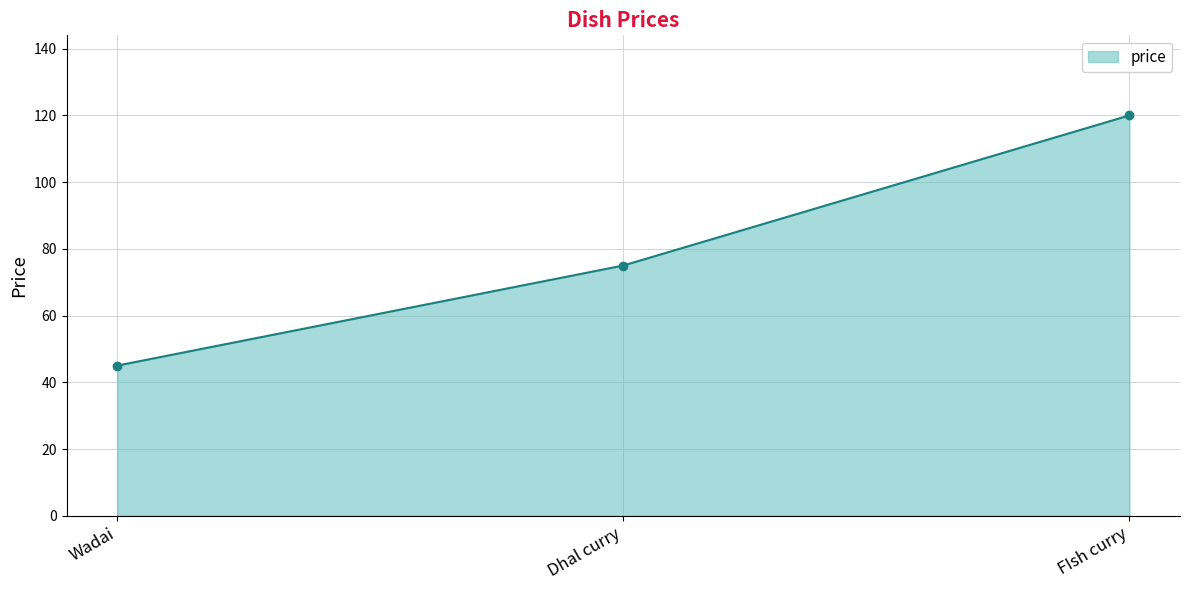

What is the value of the 2nd point from the left?

75